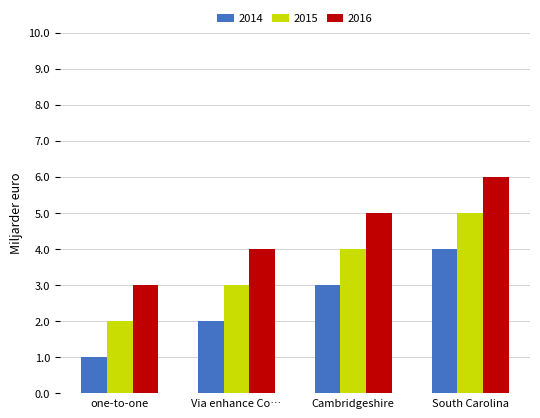

Reading right to left, extract all data points from this chart.

2014: 4	3	2	1
2015: 5	4	3	2
2016: 6	5	4	3